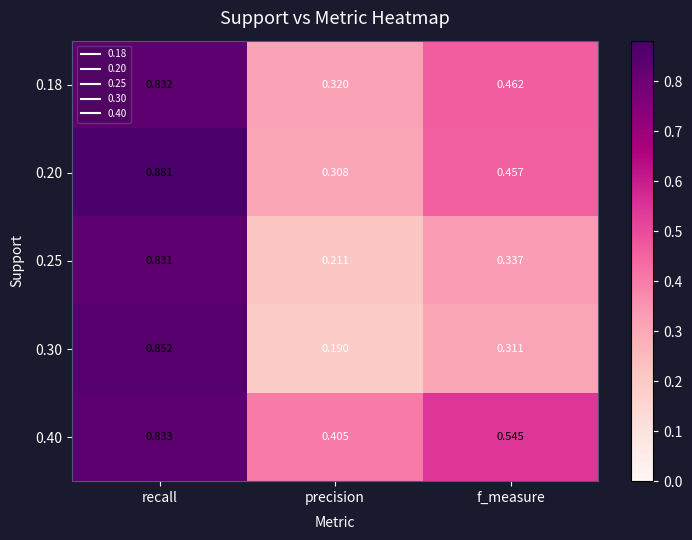

Which label corresponds to the largest value in the chart?

recall